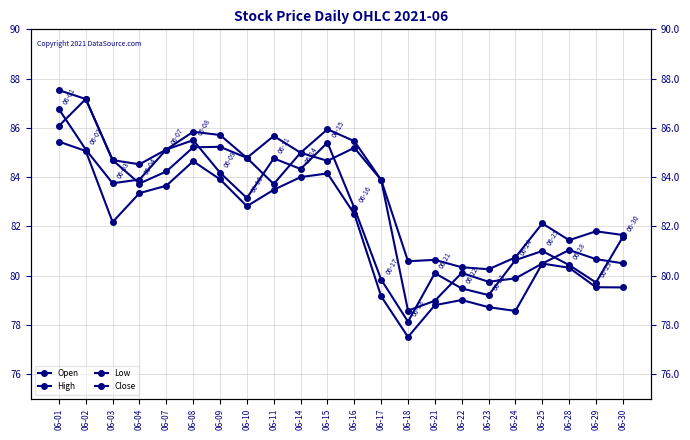

Which series has the largest total across all categories?

High